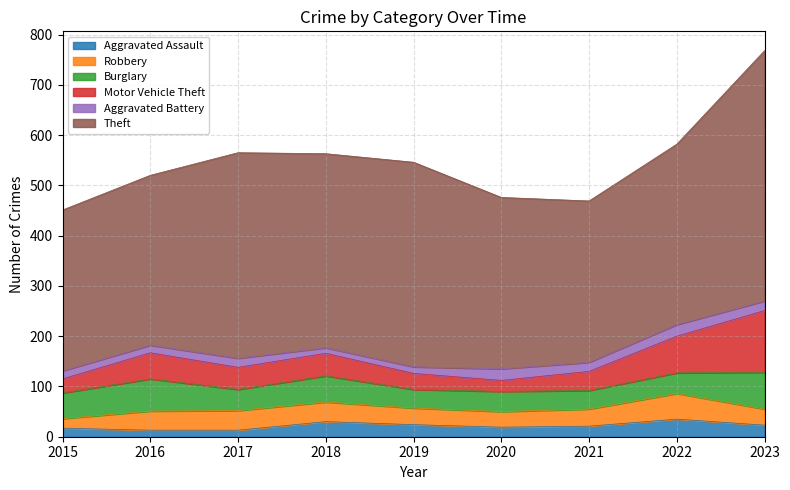

Does the chart have visible grid lines?

Yes